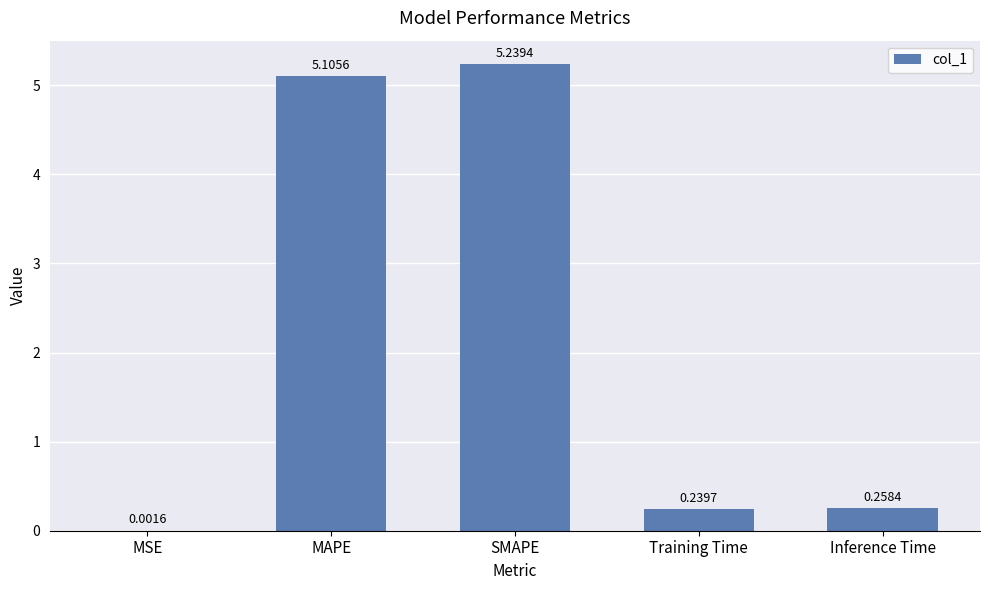

What is the sum of the values at Inference Time and SMAPE?

5.5